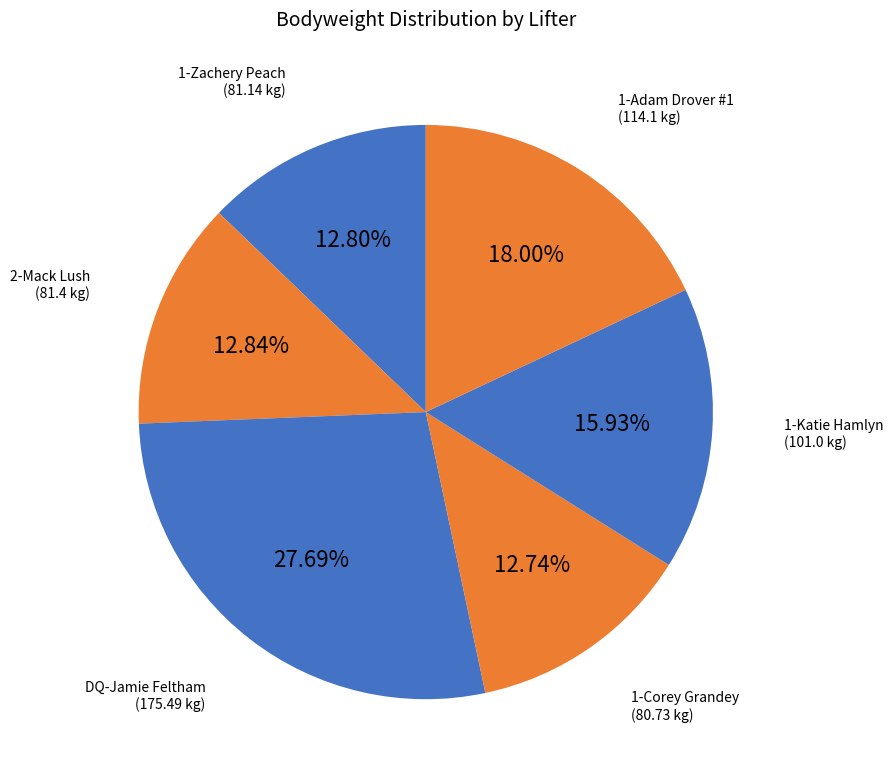

How many slices are in this pie chart?

6